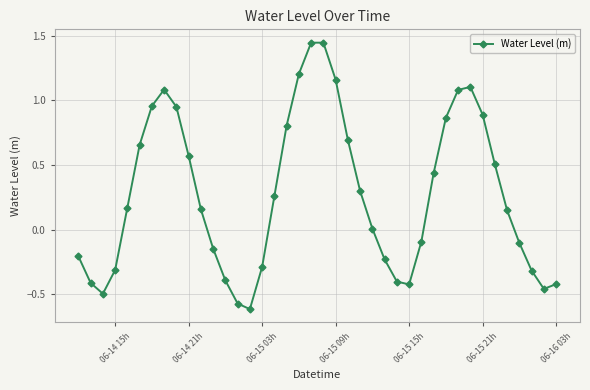

How many interior local peaks (higher than both neighbors) does the data have?

3